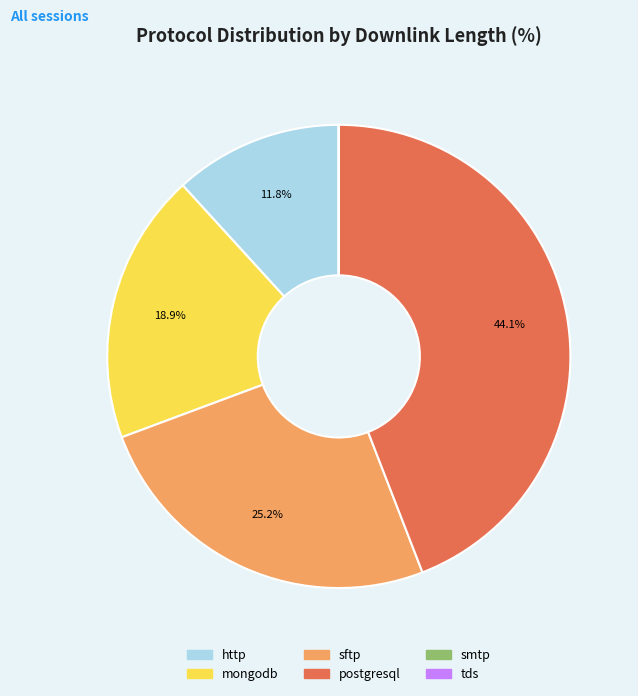

Between http and mongodb, which is larger?

mongodb